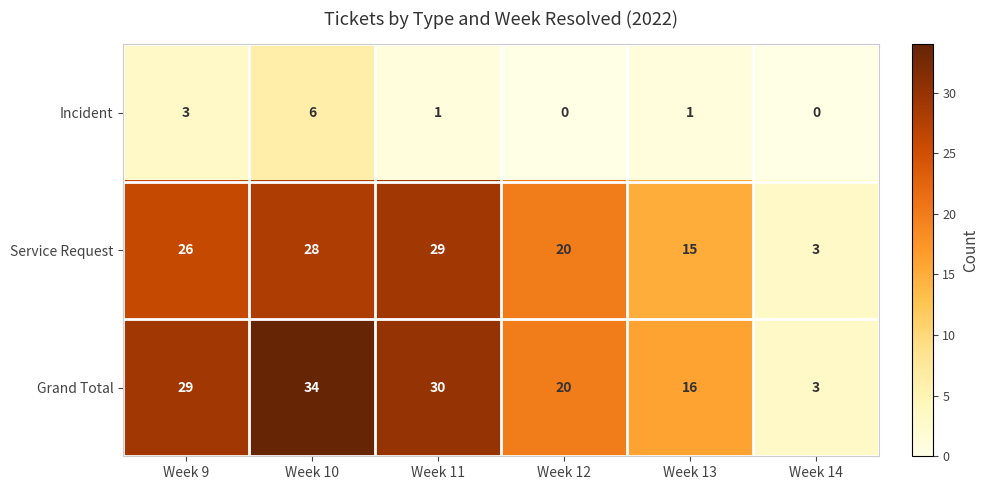

At Week 9, list the series in order from largest to smallest.

Grand Total, Service Request, Incident